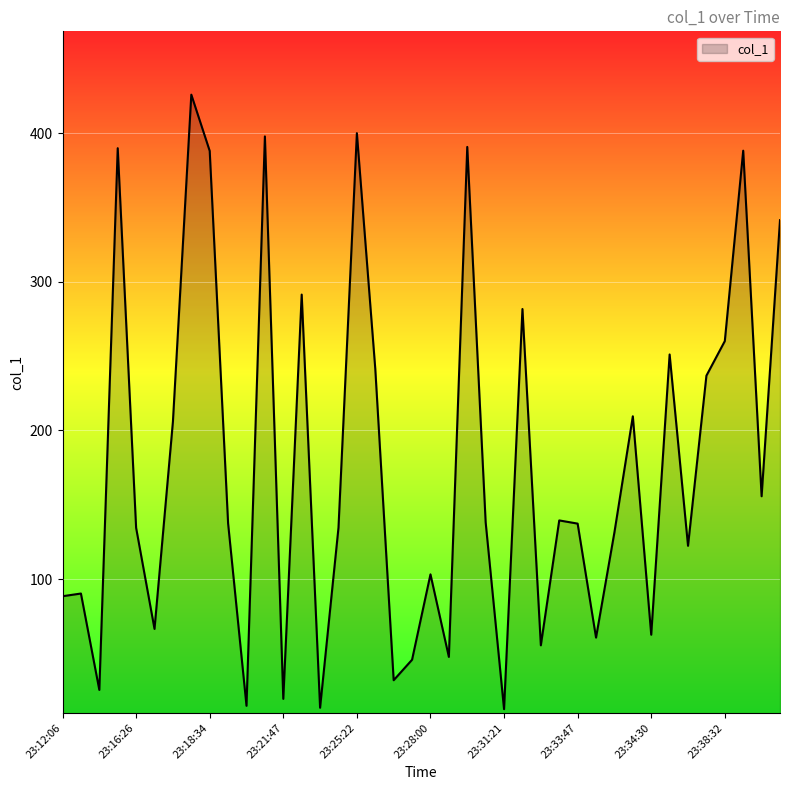

What is the difference between the maximum and minimum values?

413.3